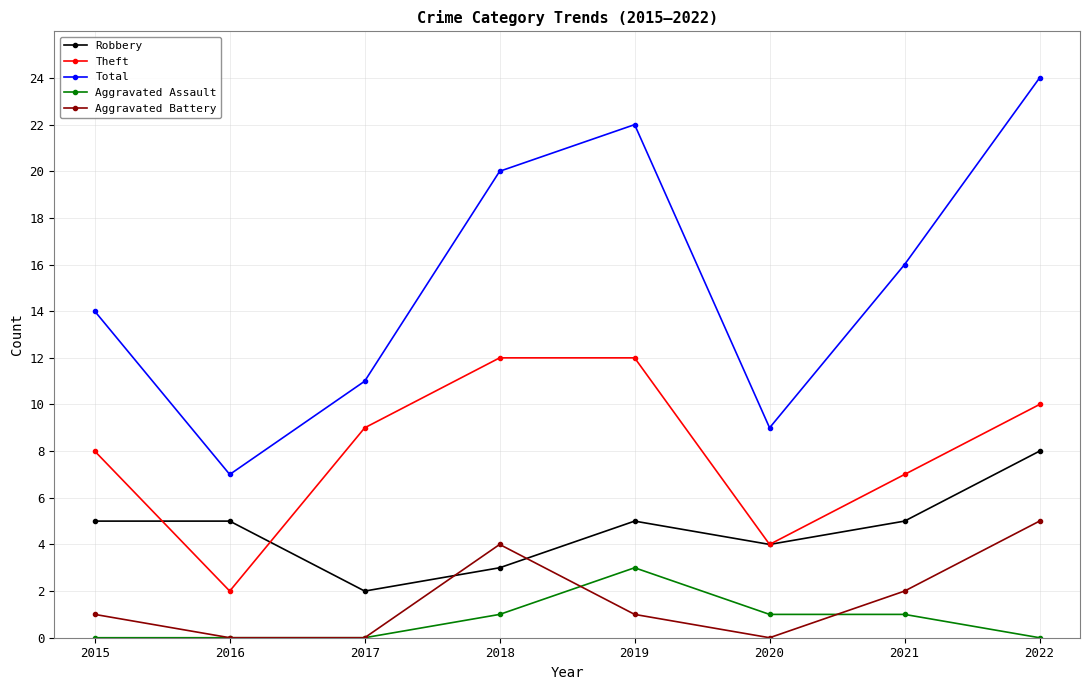

Rank the series at 2019 from lowest to highest value.

Aggravated Battery, Aggravated Assault, Robbery, Theft, Total